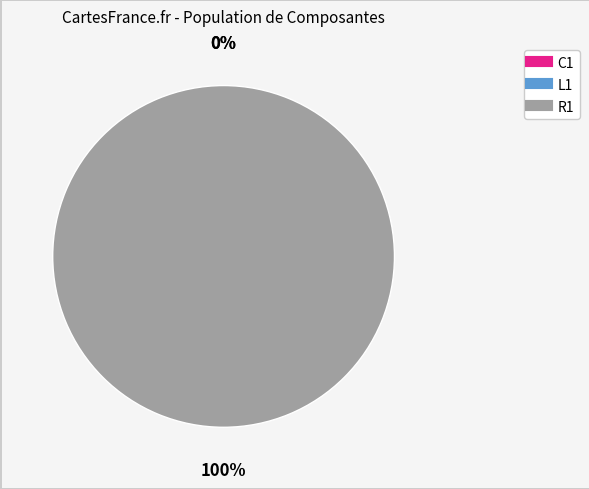

Is it true that R1 is 100% of the pie?

True